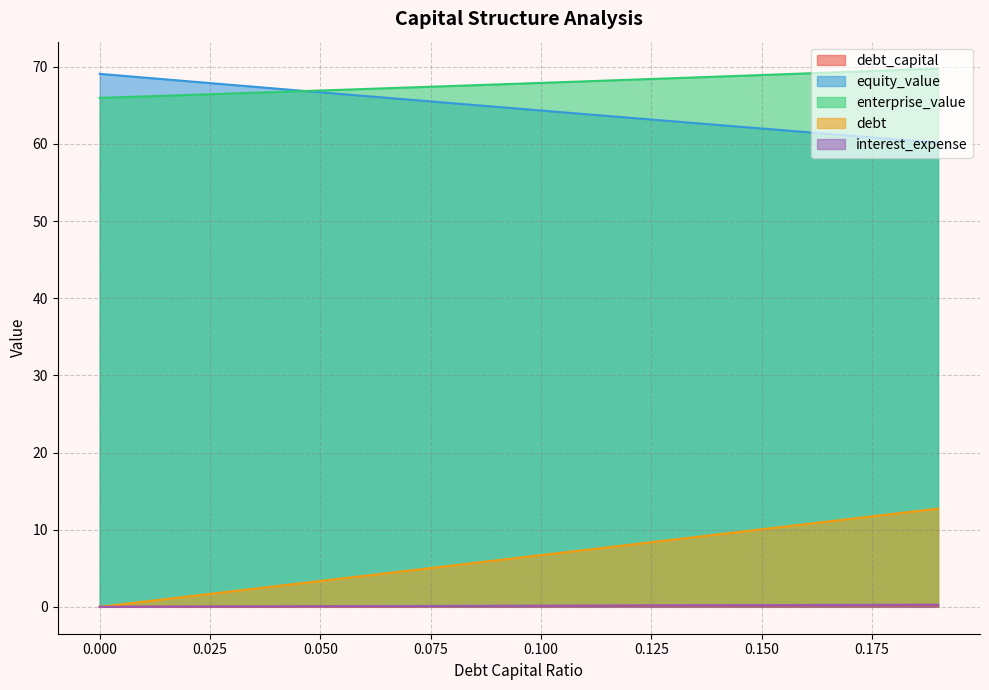

At which label is enterprise_value closest to 67?

0.05